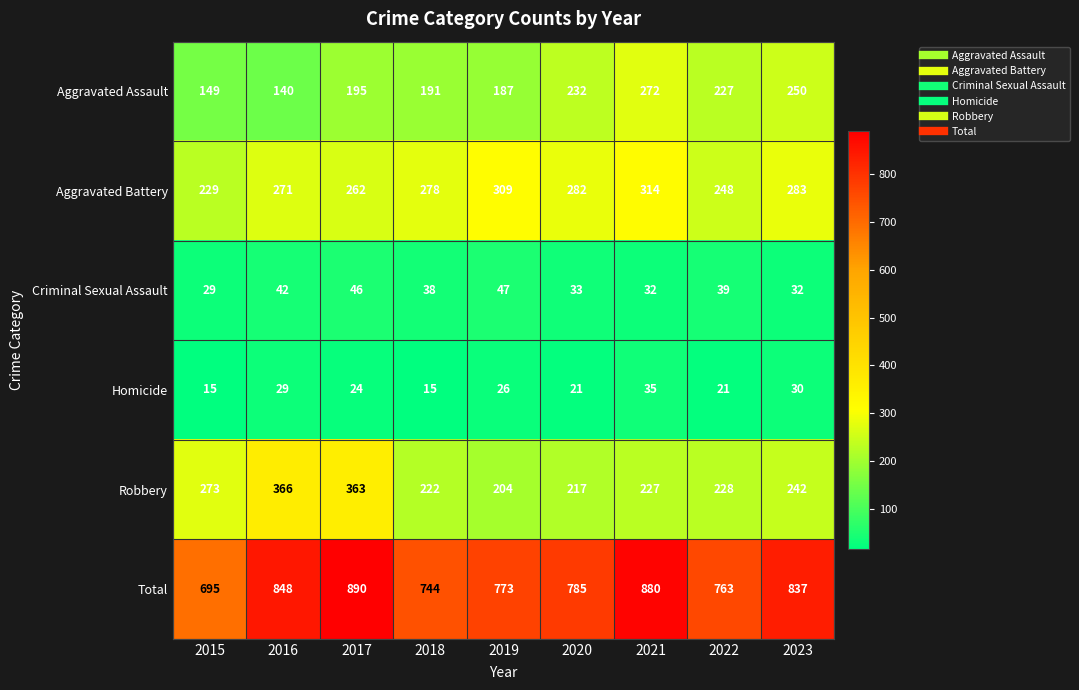

At which label is Aggravated Battery closest to 271?

2016